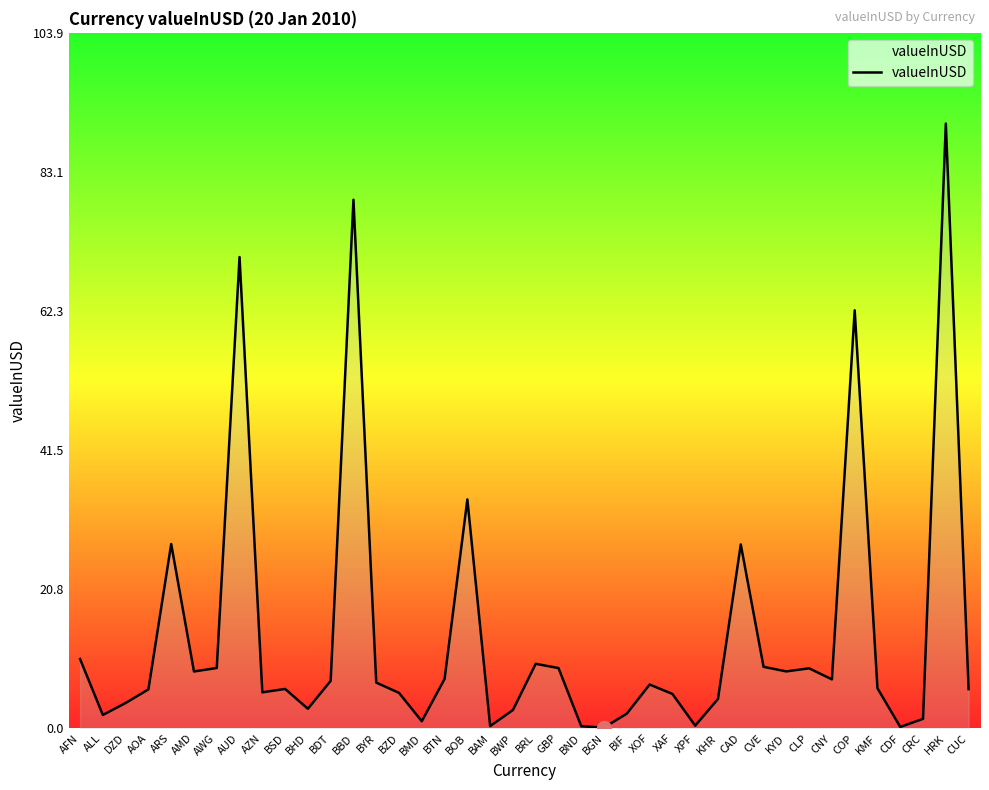

What position from the left is ARS?

5